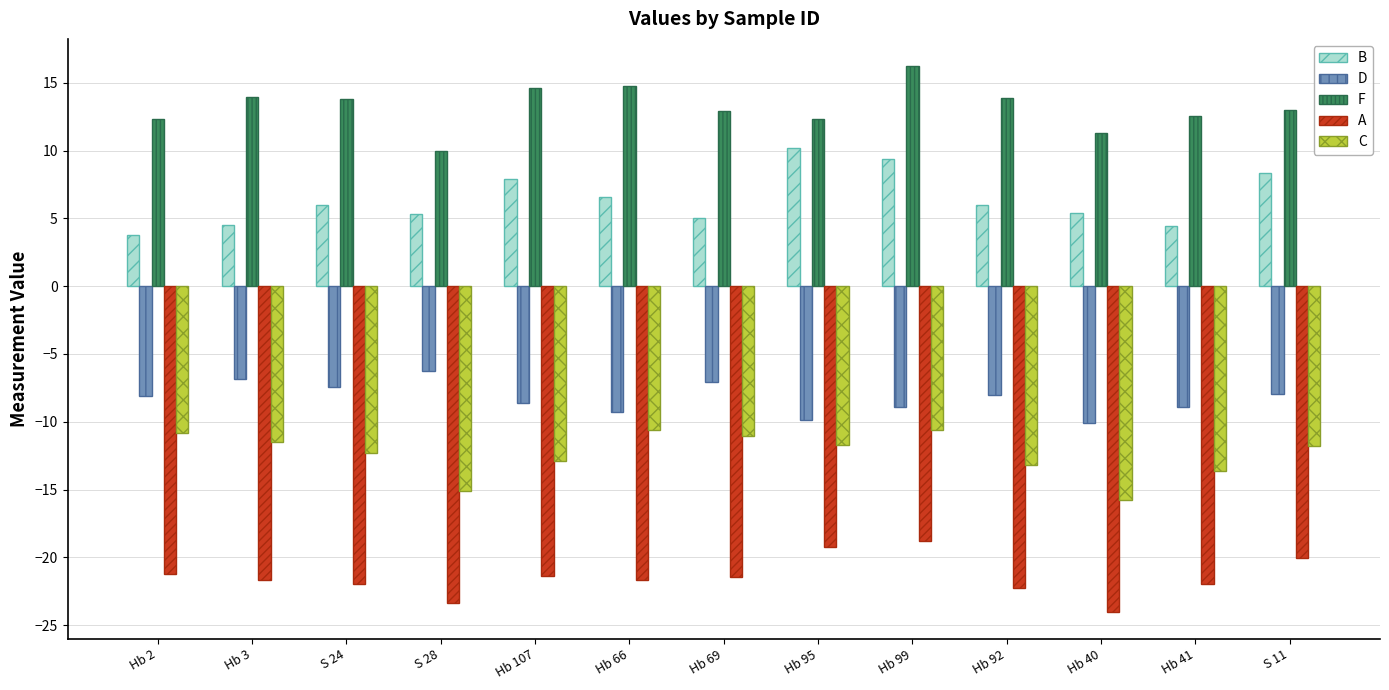

Count the number of data series in this chart.

5